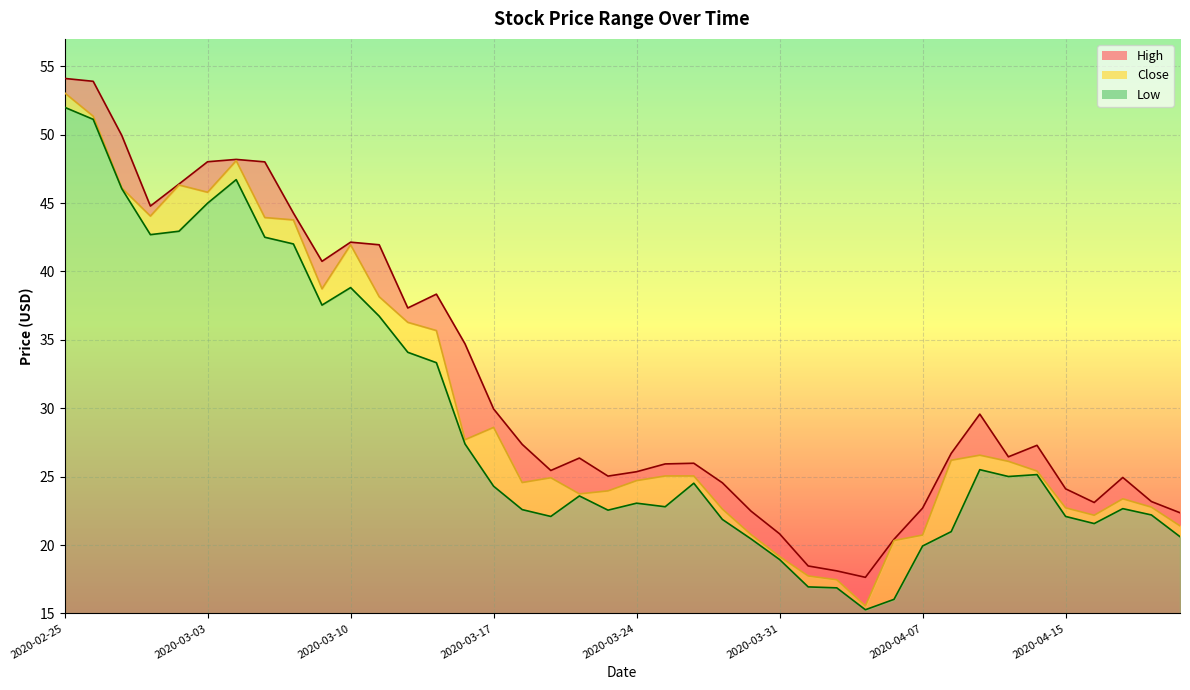

What is the sum of all High values?

1277.2